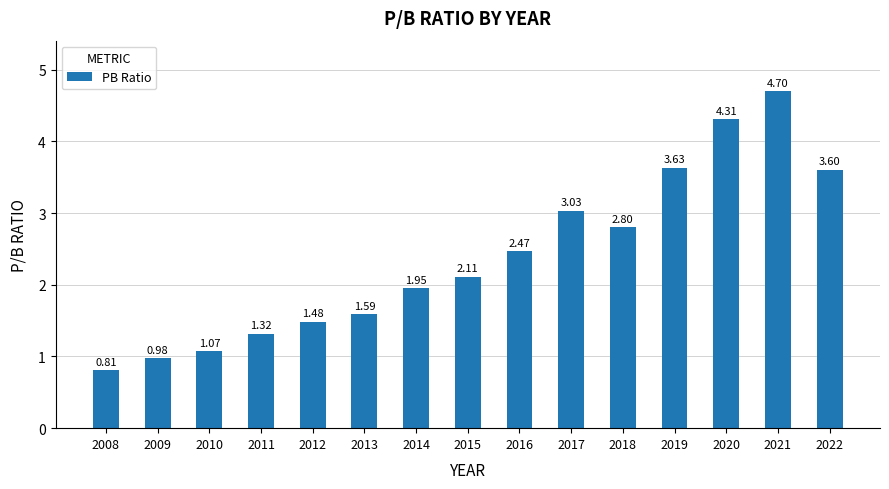

At which label does the data first exceed 2?

2015